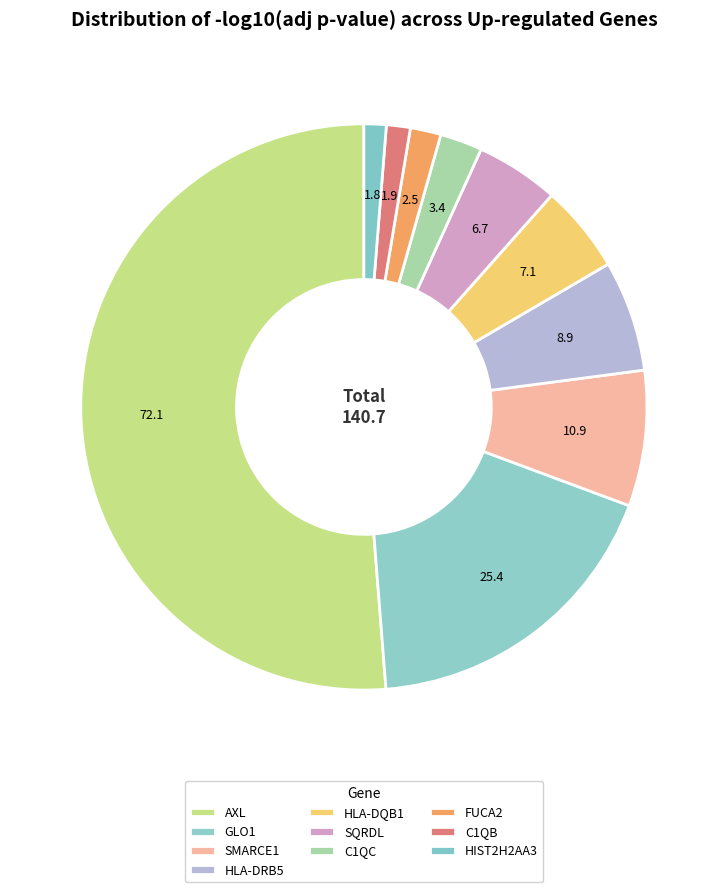

To the nearest percent, what is the difference between the largest and smallest slice percentages?

50%